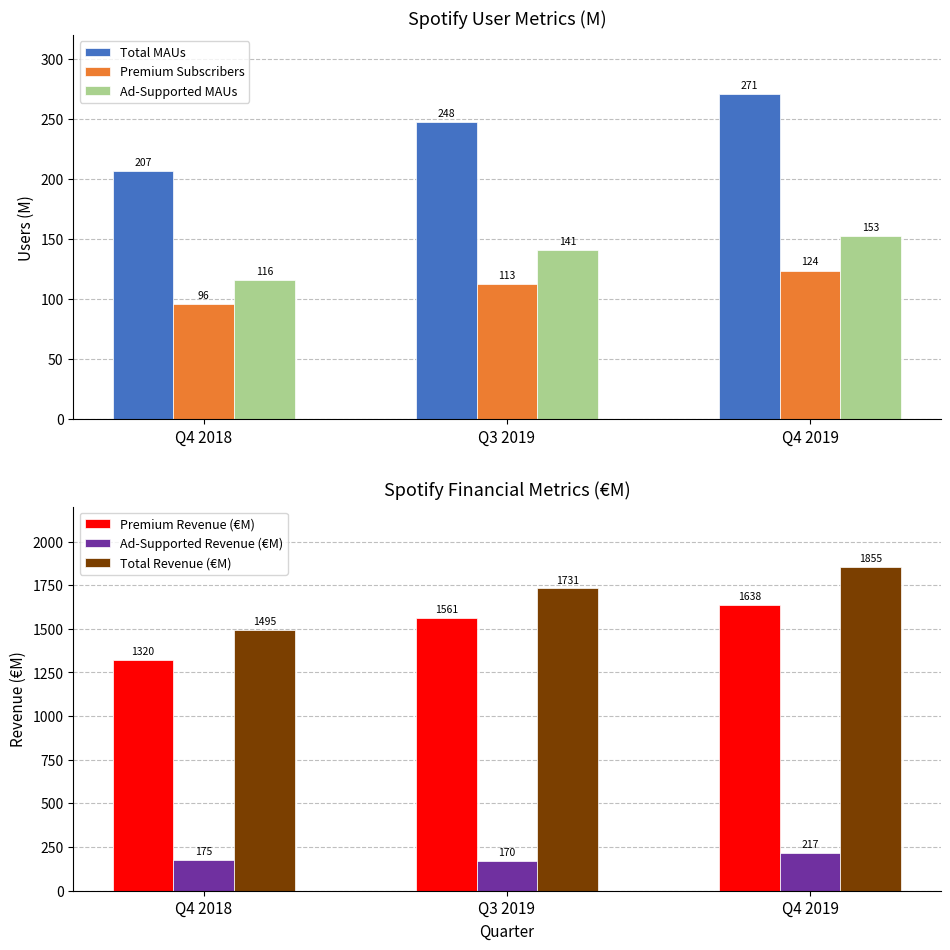

Which category has the highest value in the Ad-Supported Revenue (€M) series?

Q4 2019